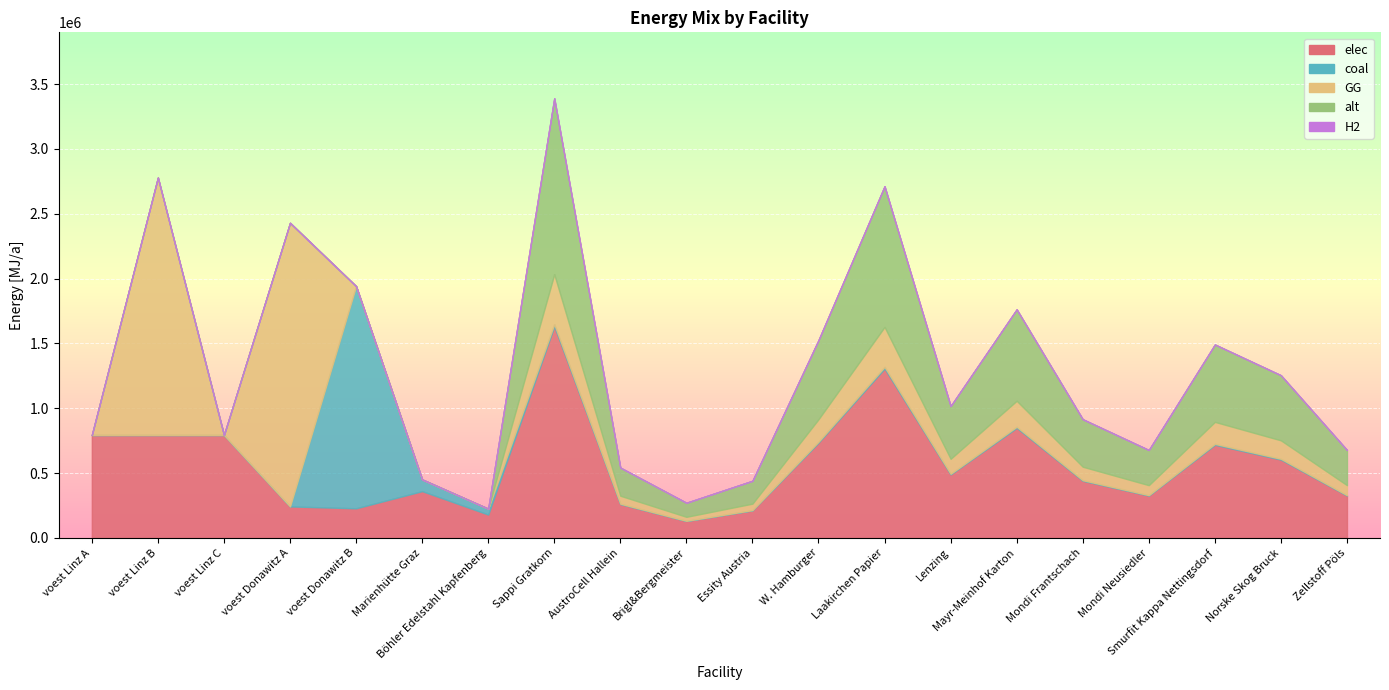

What is the difference between the maximum and minimum values in the alt series?

1356068.0